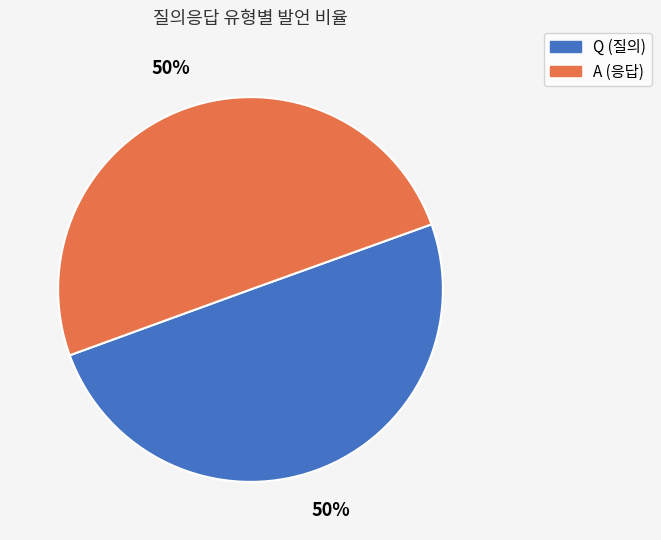

To the nearest percent, what is the combined percentage of A and Q?

100%